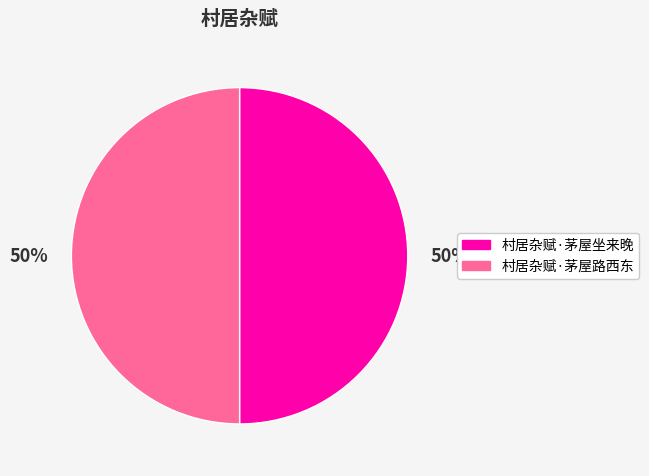

Do 村居杂赋·茅屋路西东 and 村居杂赋·茅屋坐来晚 together represent more than half of the pie?

Yes